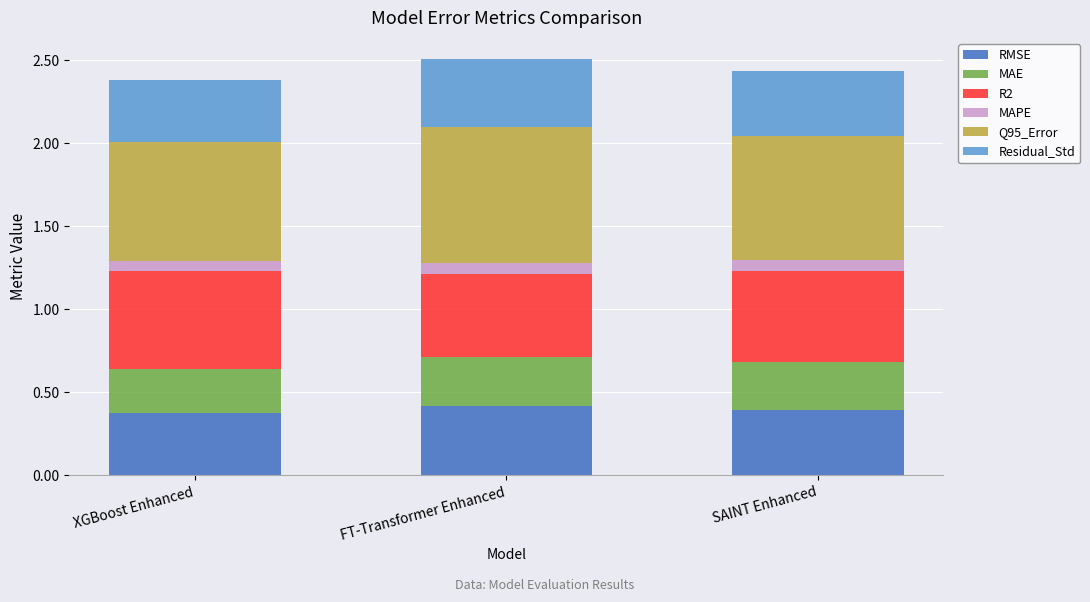

What is the sum of the RMSE values at FT-Transformer Enhanced and SAINT Enhanced?

0.8